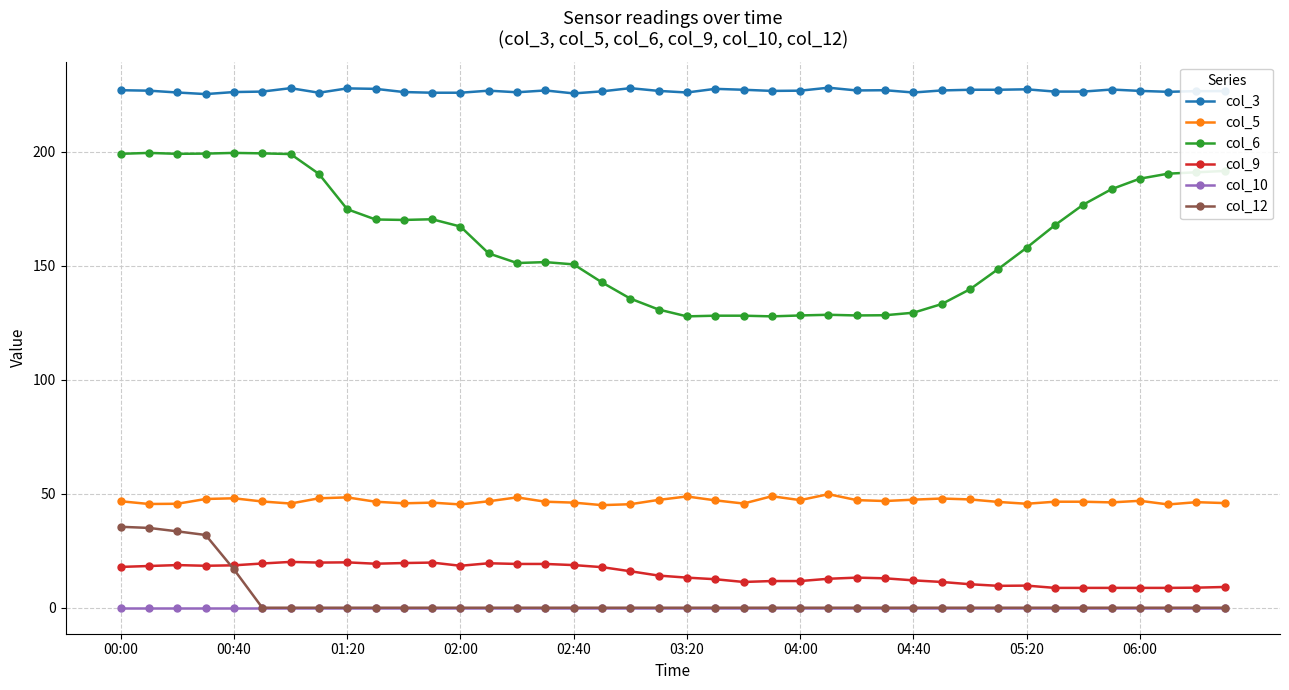

What is the maximum value for col_9?

20.1